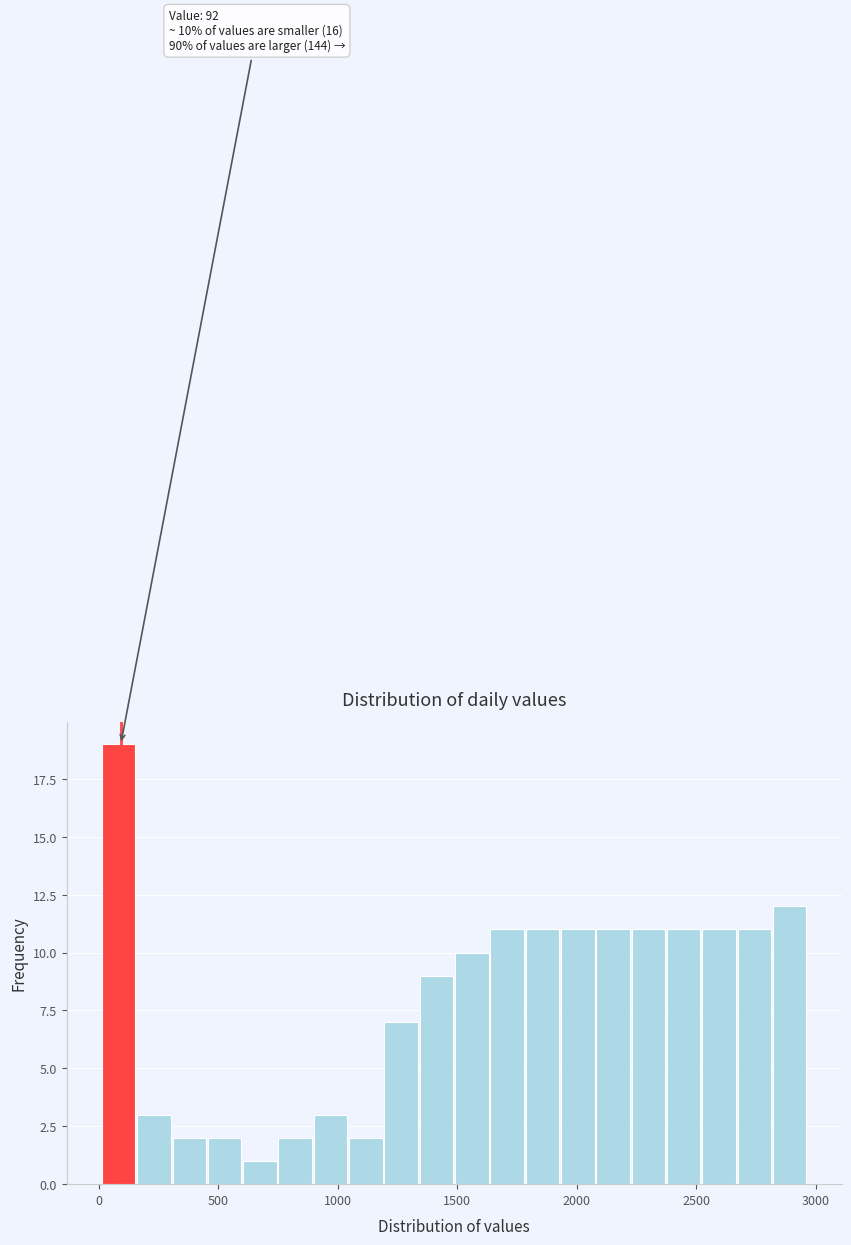

Read against the x-axis, roughly where is the centre of the tallest bar?

100